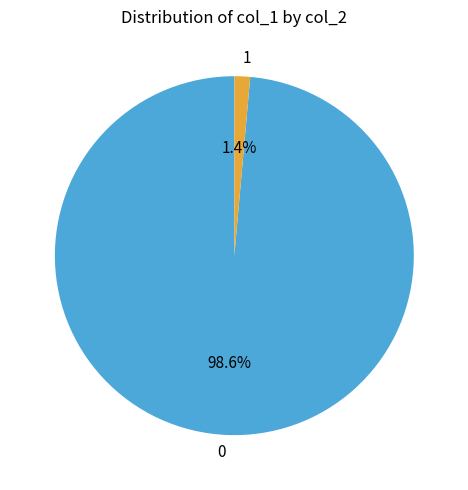

Does any single category account for the majority?

Yes